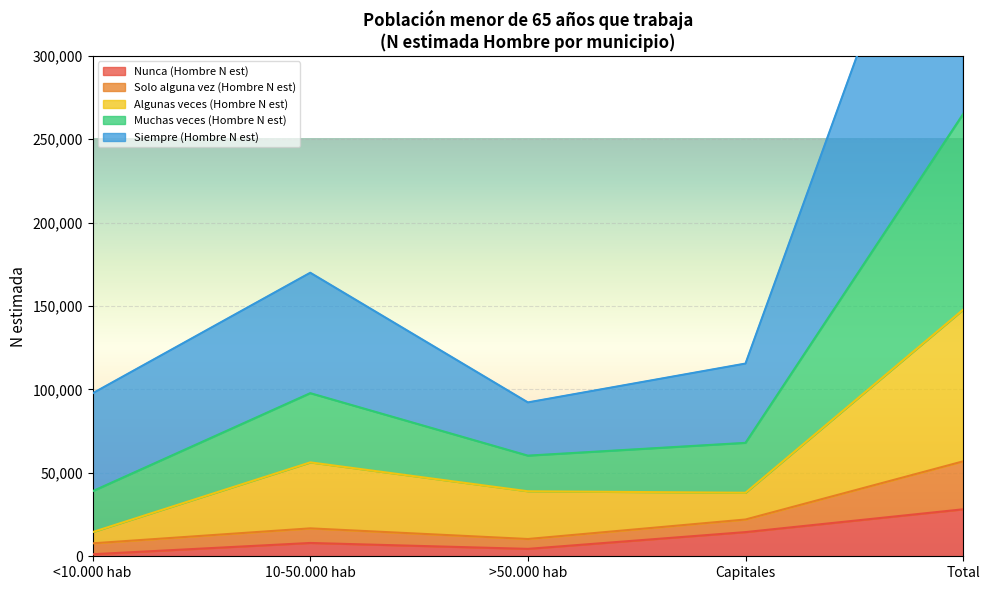

How many interior local peaks does the Nunca (Hombre N est) series have?

1